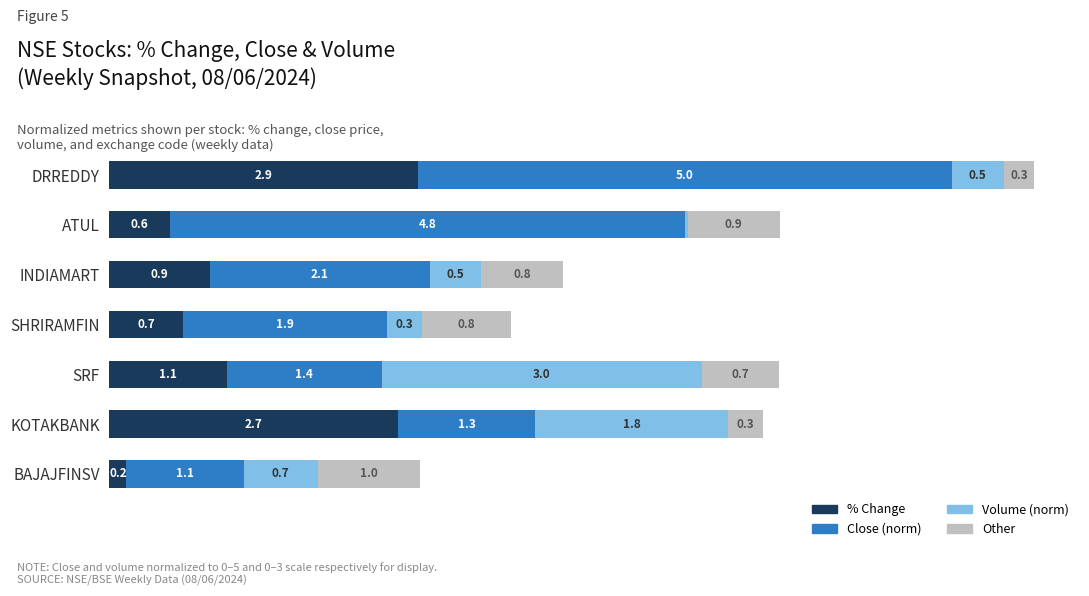

At which category is the sum across all series the highest?

DRREDDY